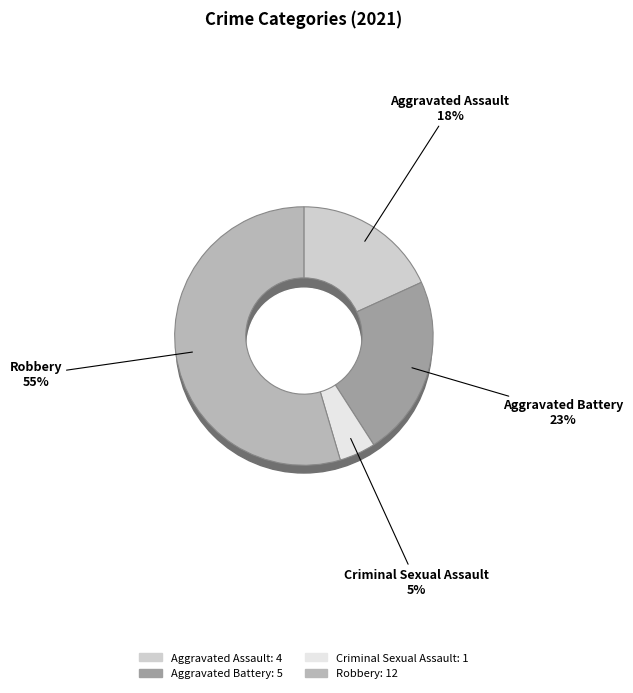

What percentage is the Aggravated Battery slice, to the nearest percent?

23%